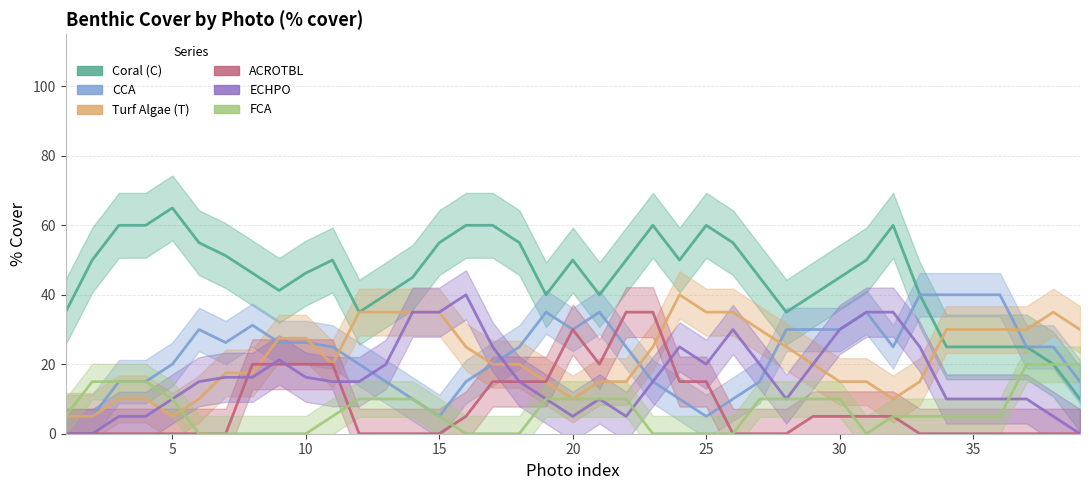

Reading left to right, what are all the values shown in this chart?

Coral (C): 35.0	50.0	60.0	60.0	65.0	55.0	51.2	46.2	41.2	46.2	50.0	35.0	40.0	45.0	55.0	60.0	60.0	55.0	40.0	50.0	40.0	50.0	60.0	50.0	60.0	55.0	45.0	35.0	40.0	45.0	50.0	60.0	40.0	25.0	25.0	25.0	25.0	20.0	10.0
CCA: 5.0	5.0	15.0	15.0	20.0	30.0	26.2	31.2	26.2	26.2	25.0	20.0	15.0	10.0	5.0	15.0	20.0	25.0	35.0	30.0	35.0	25.0	15.0	10.0	5.0	10.0	15.0	30.0	30.0	30.0	35.0	25.0	40.0	40.0	40.0	40.0	25.0	25.0	15.0
Turf Algae (T): 5.0	5.0	10.0	10.0	5.0	10.0	17.5	17.5	27.5	27.5	20.0	35.0	35.0	35.0	35.0	25.0	20.0	20.0	15.0	10.0	15.0	15.0	25.0	40.0	35.0	35.0	30.0	25.0	20.0	15.0	15.0	10.0	15.0	30.0	30.0	30.0	30.0	35.0	30.0
ACROTBL: 0.0	0.0	0.0	0.0	0.0	0.0	0.0	20.0	20.0	20.0	20.0	0.0	0.0	0.0	0.0	5.0	15.0	15.0	15.0	30.0	20.0	35.0	35.0	15.0	15.0	0.0	0.0	0.0	5.0	5.0	5.0	5.0	0.0	0.0	0.0	0.0	0.0	0.0	0.0
ECHPO: 0.0	0.0	5.0	5.0	10.0	15.0	16.2	16.2	21.2	16.2	15.0	15.0	20.0	35.0	35.0	40.0	25.0	15.0	10.0	5.0	10.0	5.0	15.0	25.0	20.0	30.0	20.0	10.0	20.0	30.0	35.0	35.0	25.0	10.0	10.0	10.0	10.0	5.0	0.0
FCA: 5.0	15.0	15.0	15.0	10.0	0.0	0.0	0.0	0.0	0.0	5.0	10.0	10.0	10.0	5.0	0.0	0.0	0.0	10.0	10.0	10.0	10.0	0.0	0.0	0.0	0.0	10.0	10.0	10.0	10.0	0.0	5.0	5.0	5.0	5.0	5.0	20.0	20.0	20.0